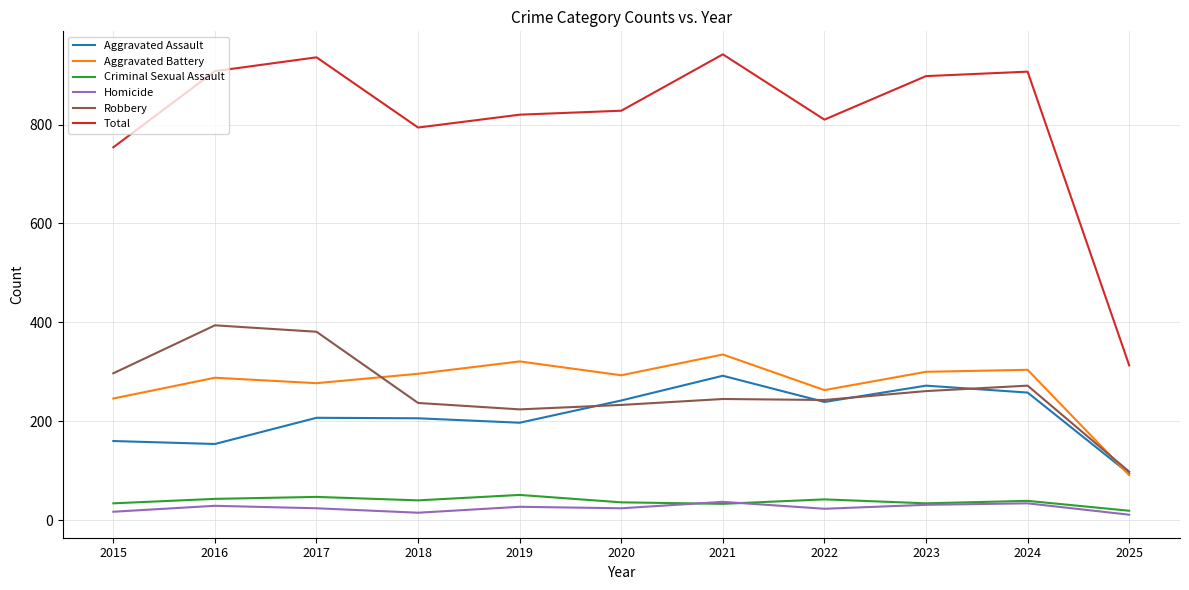

True or false: Total has more than 2 interior local peaks.

True